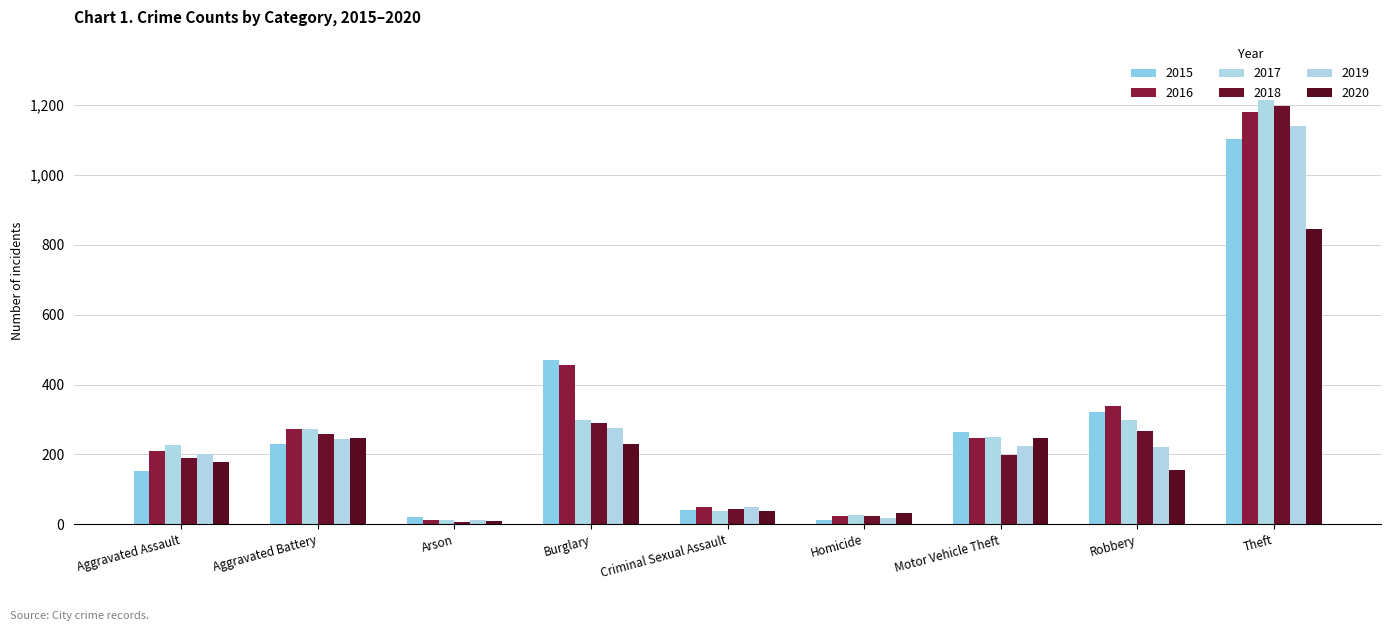

Is it true that 2020 equals 9 at Arson?

True